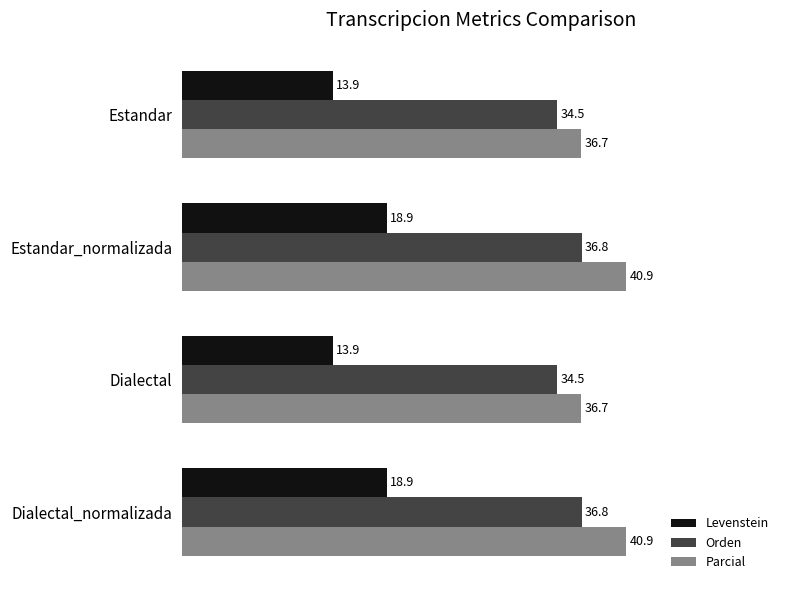

Rank the series at Dialectal_normalizada from lowest to highest value.

Levenstein, Orden, Parcial